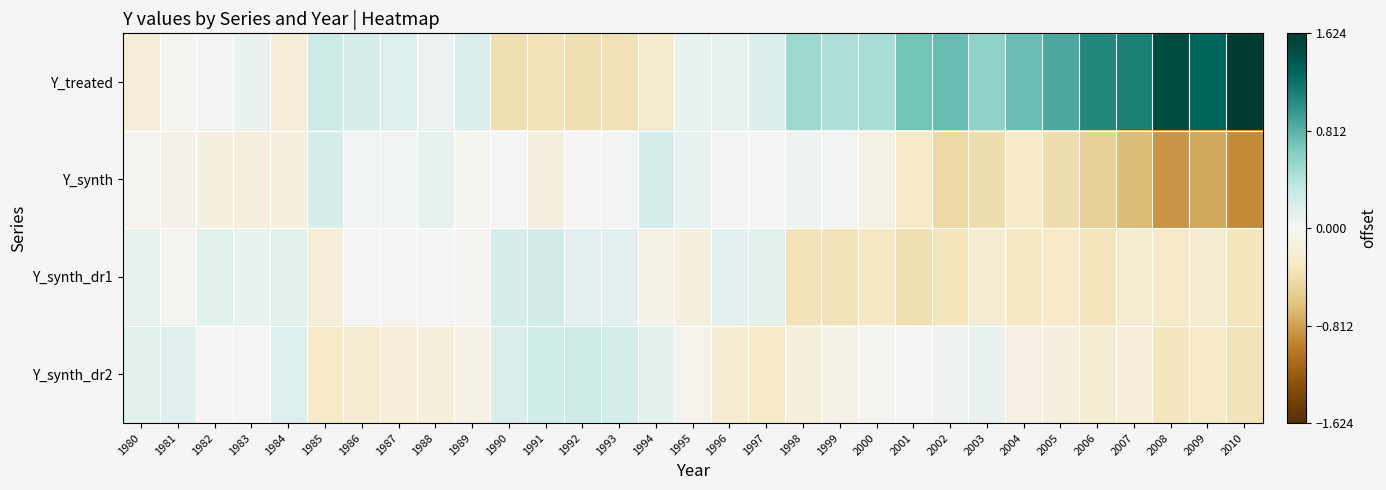

What is the difference between the highest and lowest values at 1998?

0.9